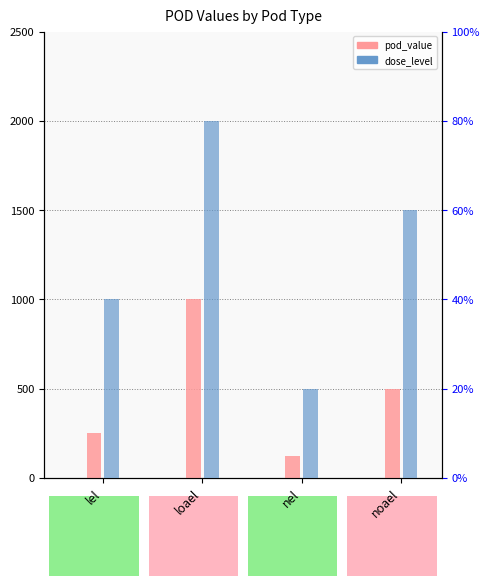

What position from the right is noael?

1